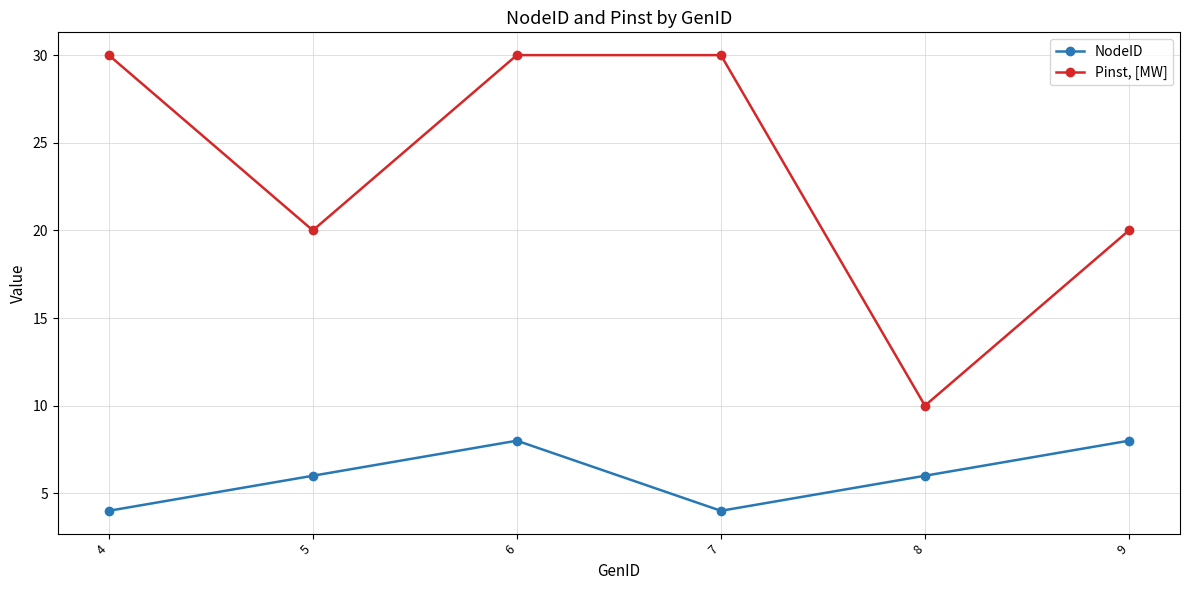

In Pinst, [MW], how many points are lower than both neighbors (excluding endpoints)?

2